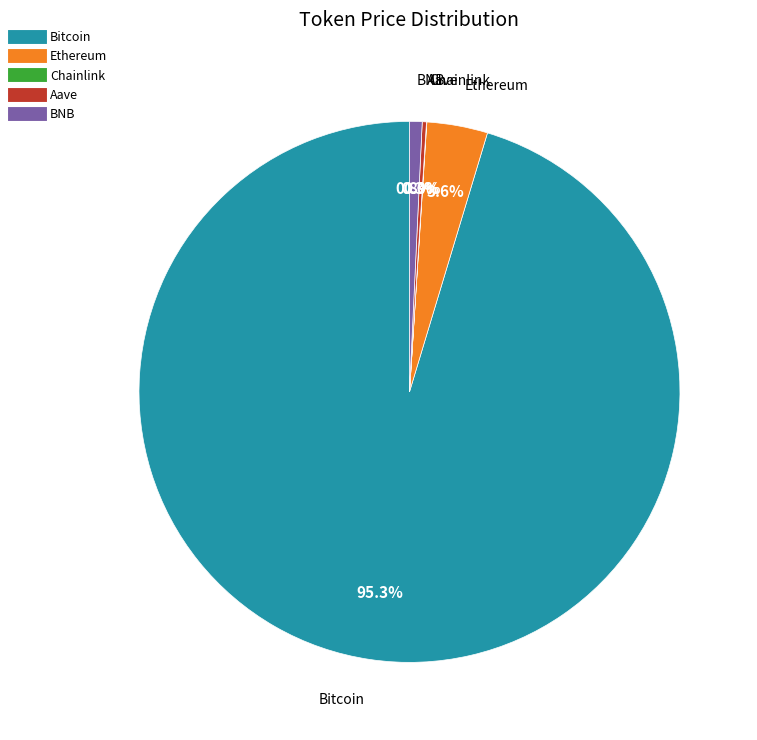

What is the largest slice in the pie chart?

Bitcoin